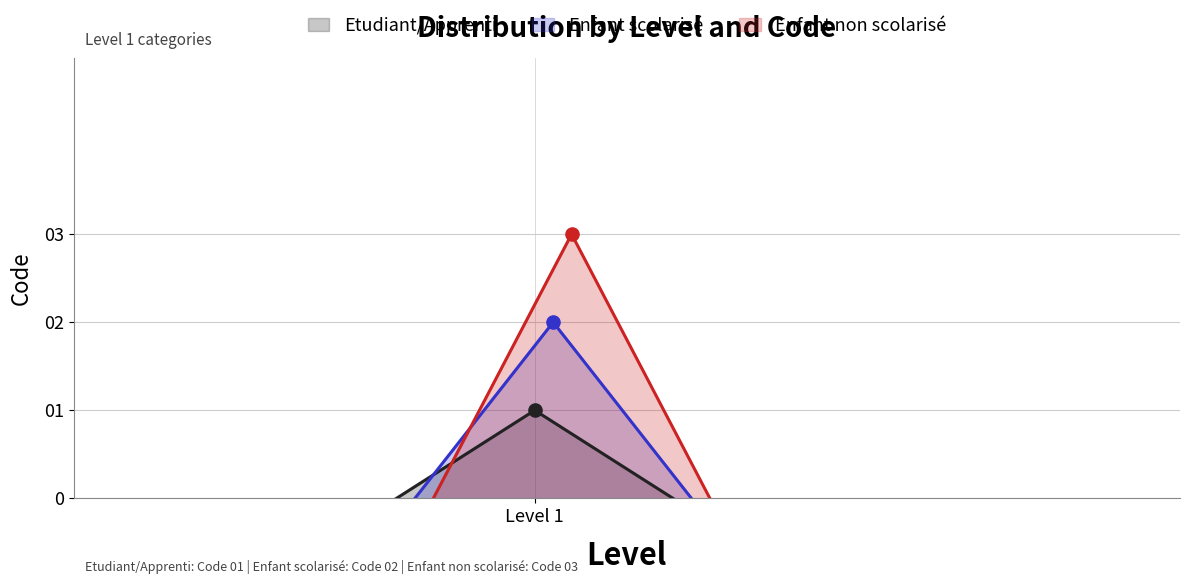

Between Enfant scolarisé and Etudiant/Apprenti, which is larger?

Enfant scolarisé